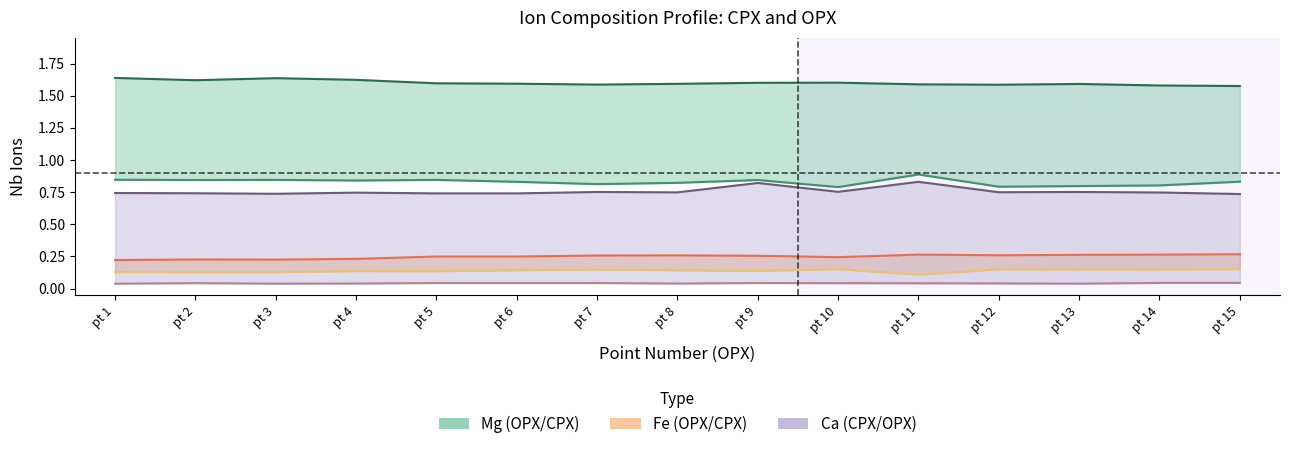

True or false: Nb_ions_Mg_CPX has a value of 1.4 at pt 8.

False